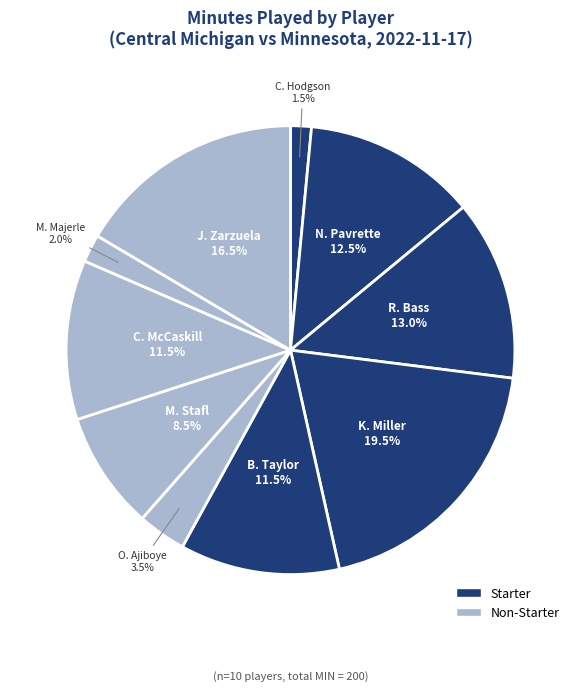

What is the smallest slice in the pie chart?

C. Hodgson